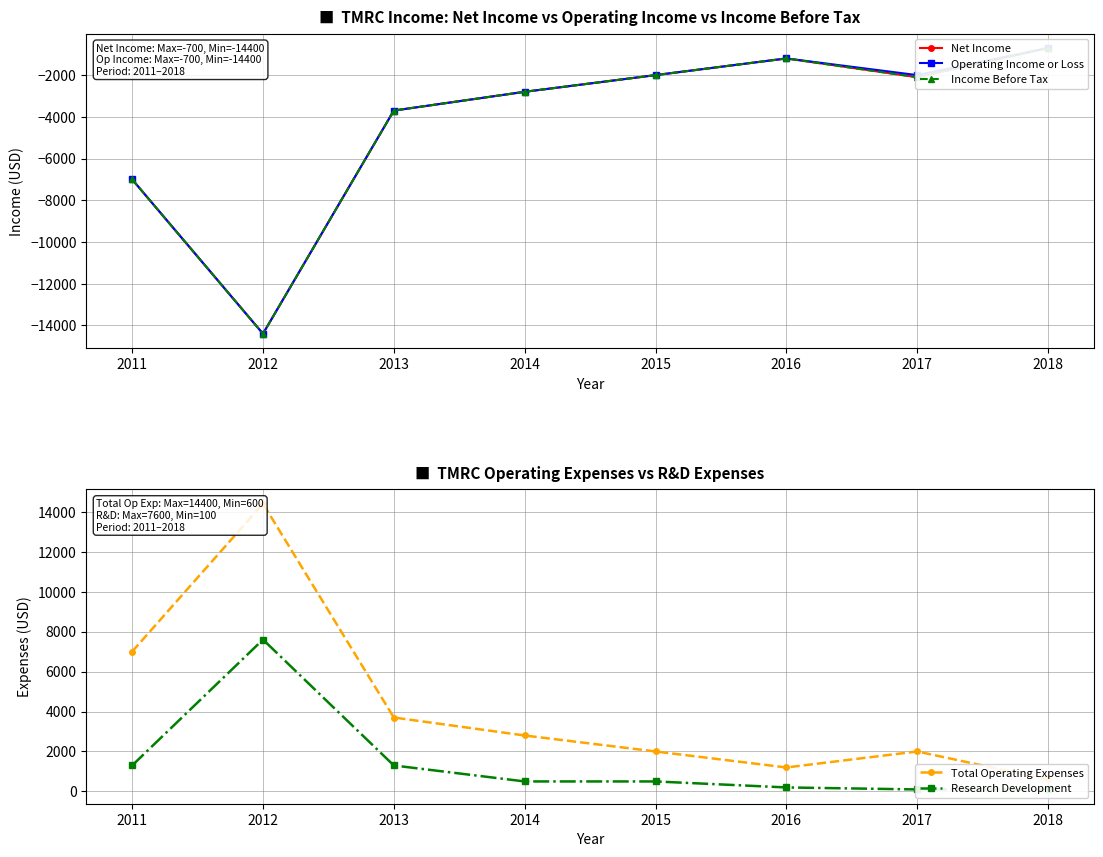

How many interior local valleys does the Income Before Tax series have?

2